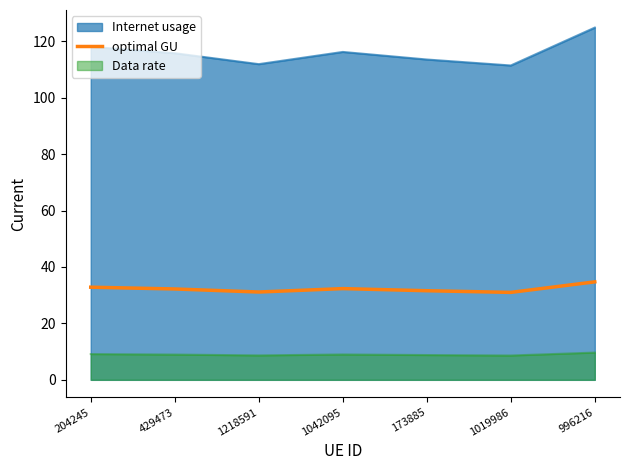

Reading left to right, extract all data points from this chart.

204245=32.8	429473=32.2	1218591=31.1	1042095=32.3	173885=31.6	1019986=31.0	996216=34.7